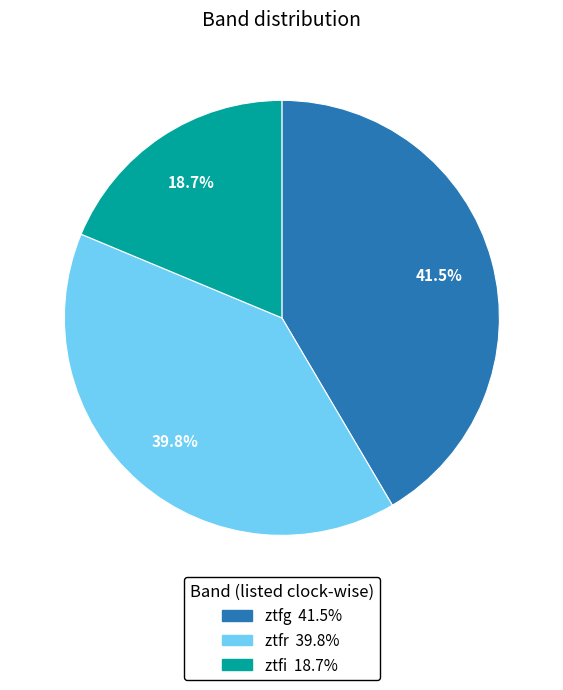

Is there a majority slice in this chart?

No